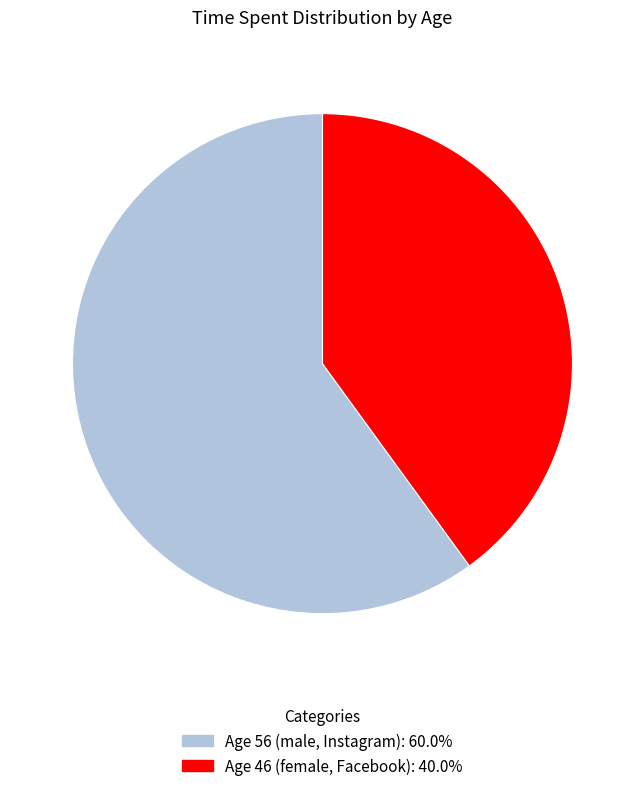

Does any single category account for the majority?

Yes